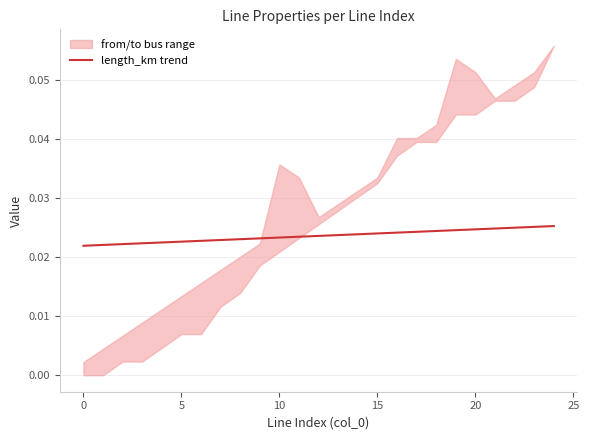

Count the values in the range 0 to 1.

25